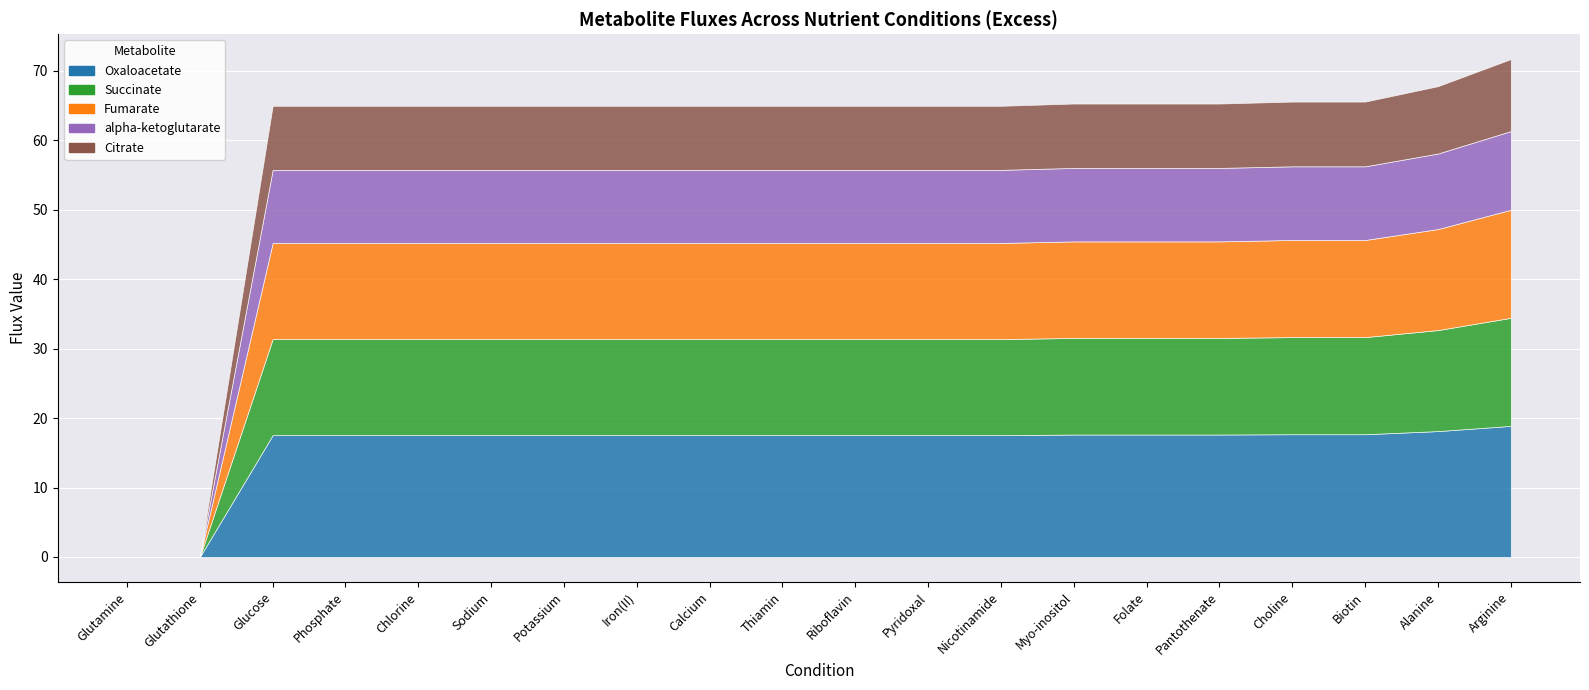

True or false: Citrate and Succinate cross at least once.

False